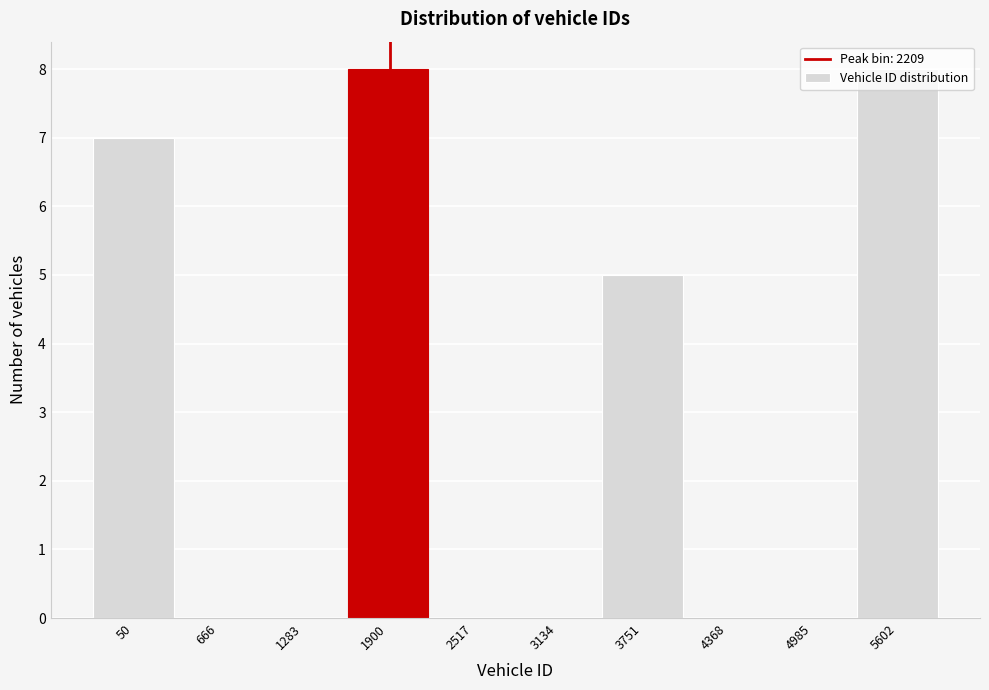

What is the maximum value shown in the chart?

8